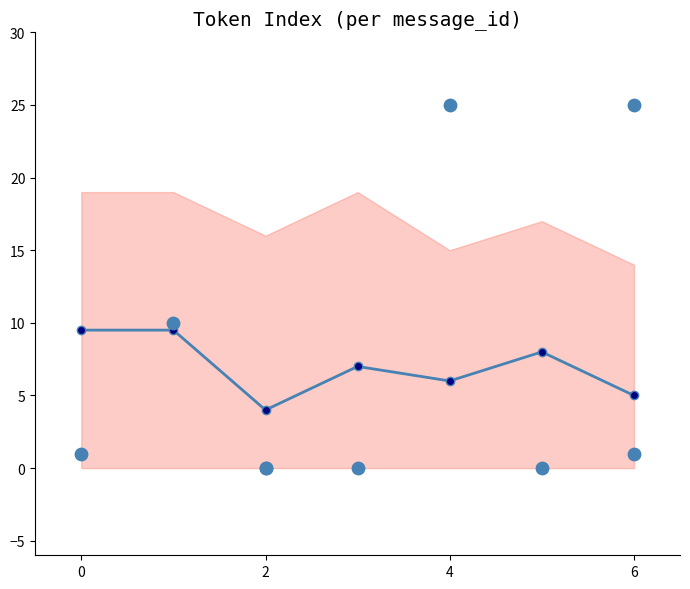

Which series reaches the minimum Y coordinate?

min_token_index